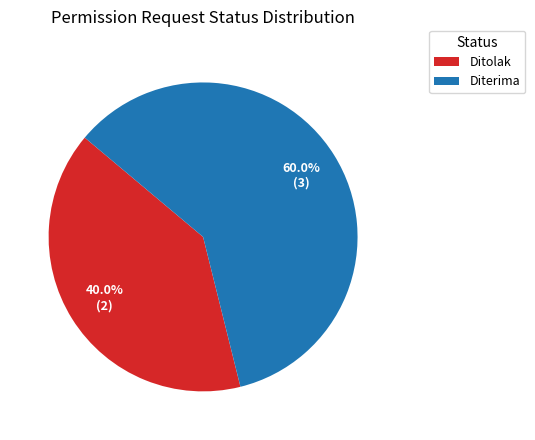

What percentage is NOT represented by Diterima?

40.0%